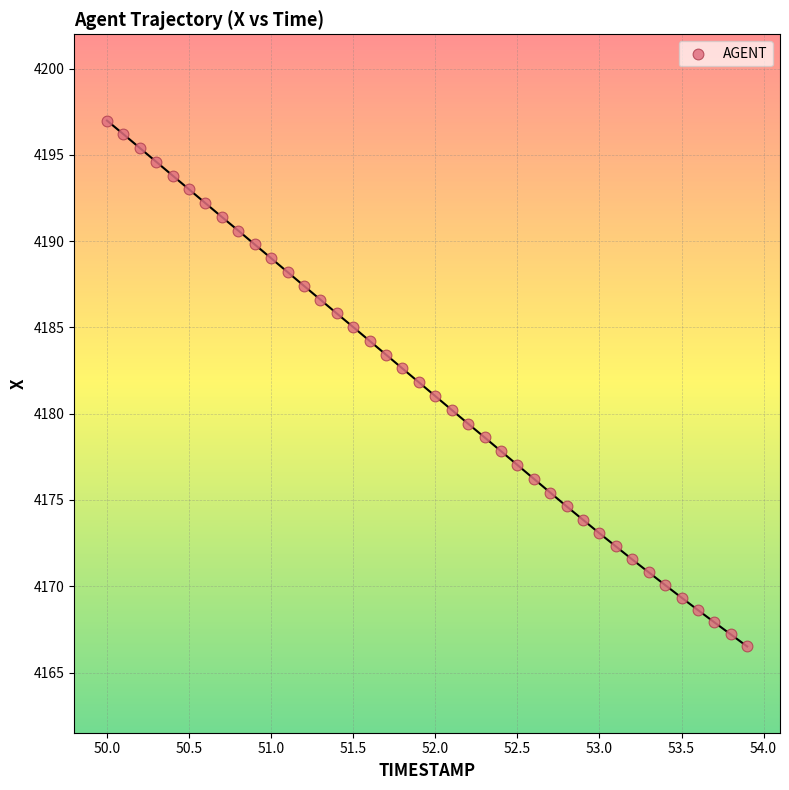

What is the range of Y values (max minus min)?

30.5